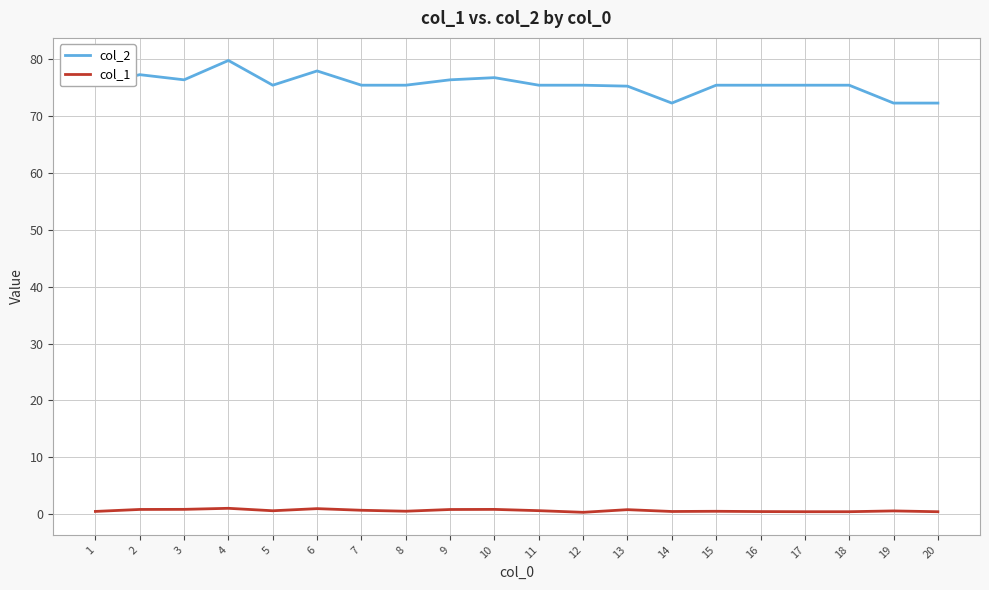

At 12, list the series in order from smallest to largest.

col_1, col_2